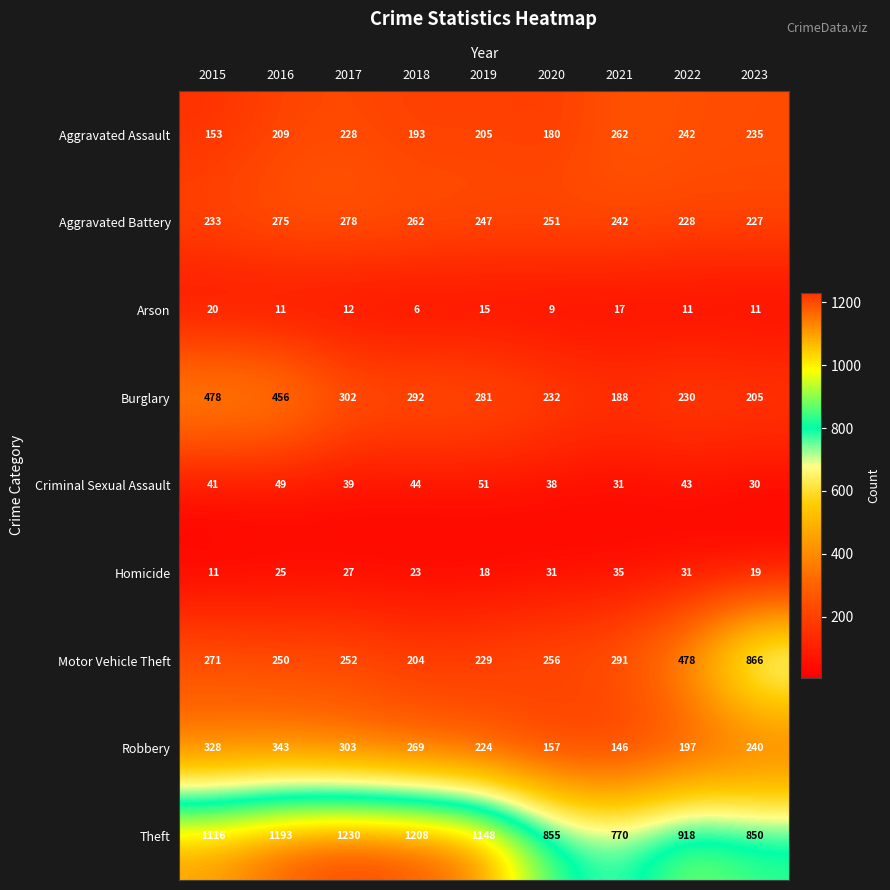

The value of Theft at 2018 is 417. True or false?

False